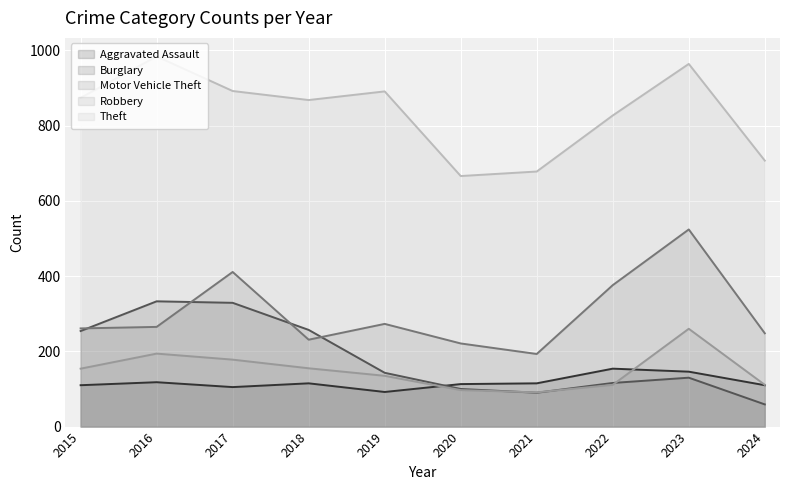

What is the difference between the Motor Vehicle Theft values at 2018 and 2024?

17